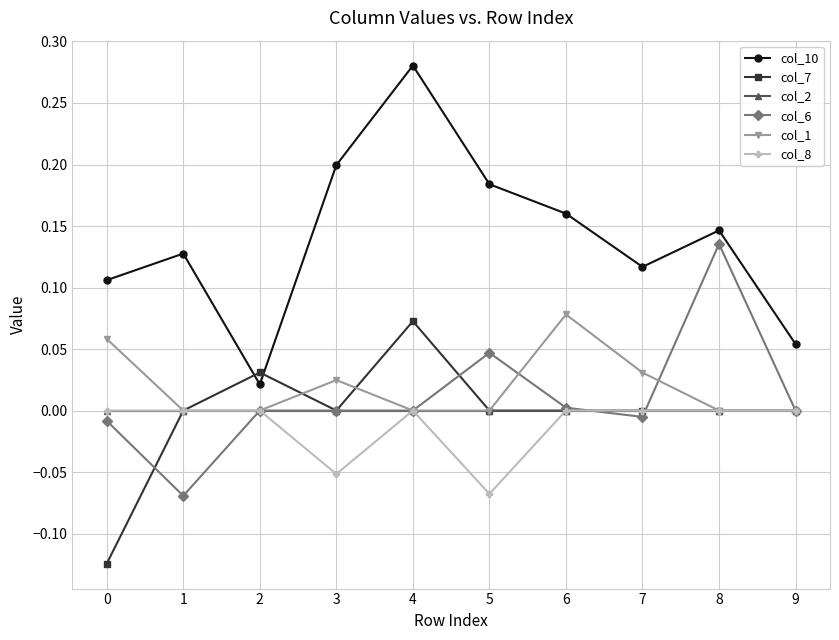

What are all the series names shown in the legend?

col_10, col_7, col_2, col_6, col_1, col_8